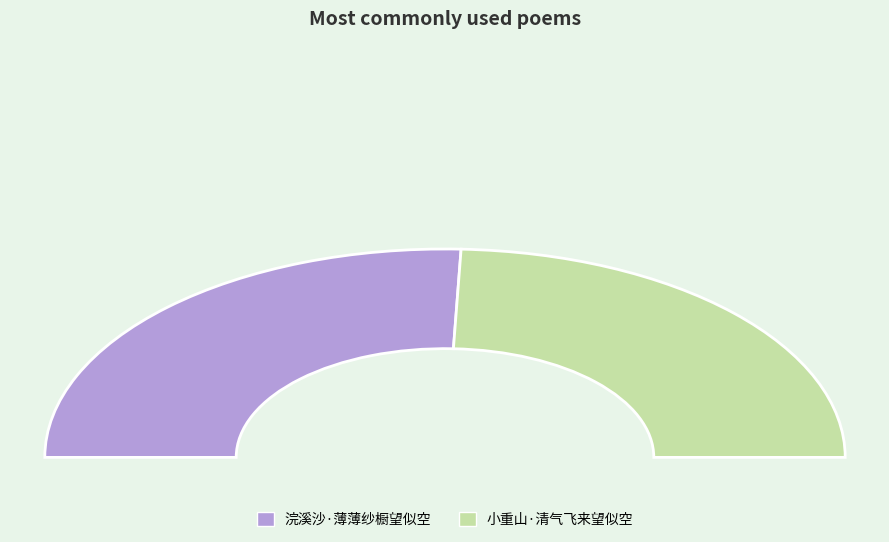

Which category has the smallest portion of the pie?

小重山·清气飞来望似空